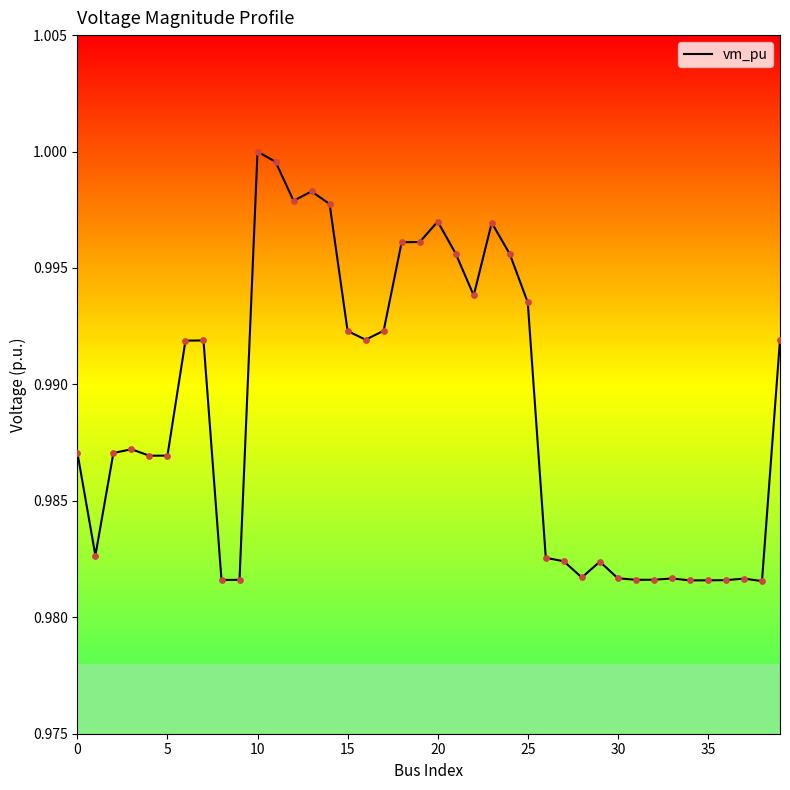

Which has a higher value, 15 or 12?

12